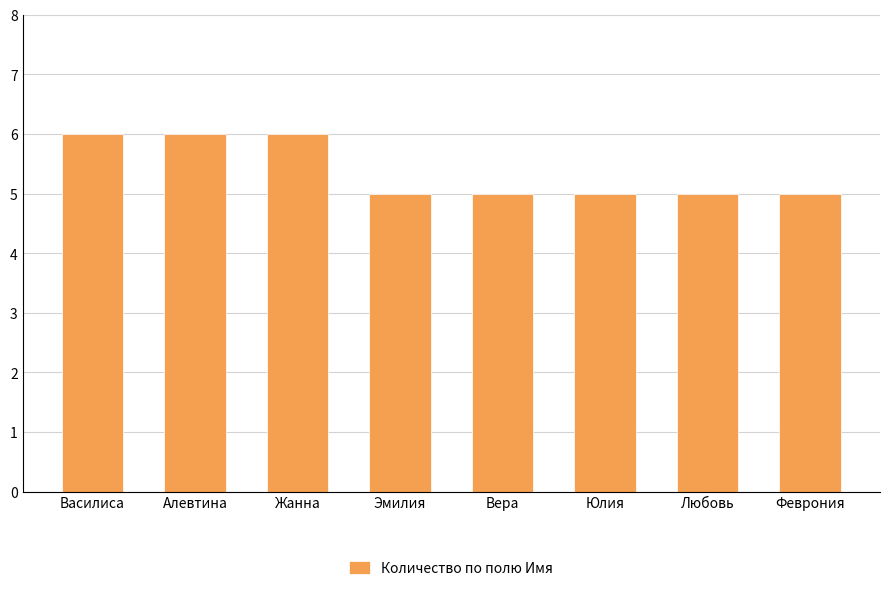

Are the bars grouped side by side (vs. stacked)?

No